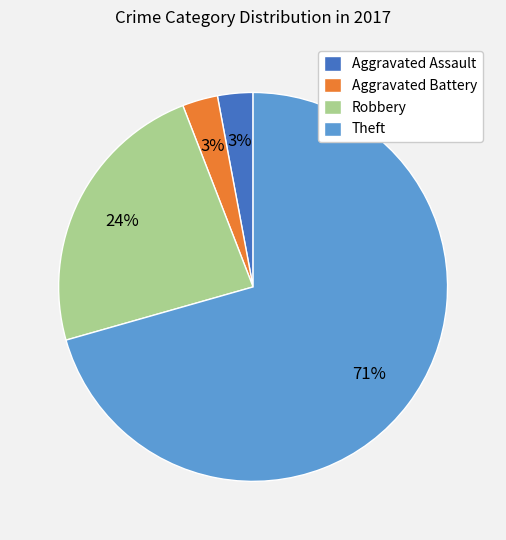

Which has a higher value, Aggravated Assault or Robbery?

Robbery